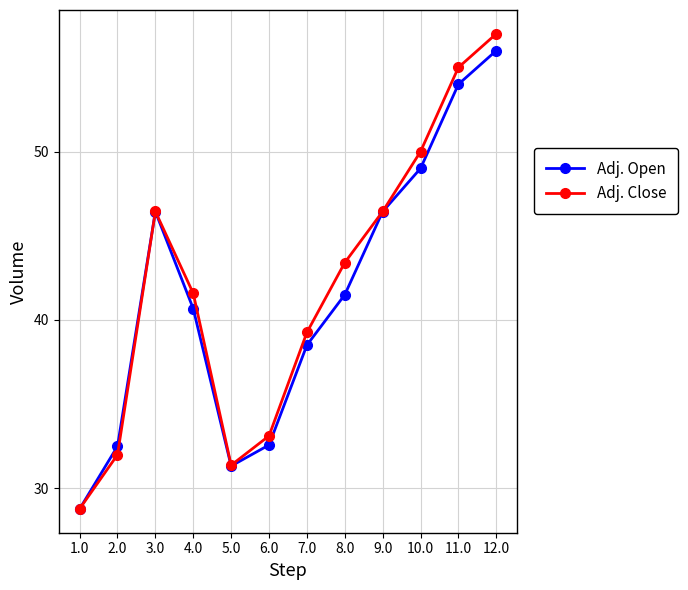

What position from the left is 2.0?

2